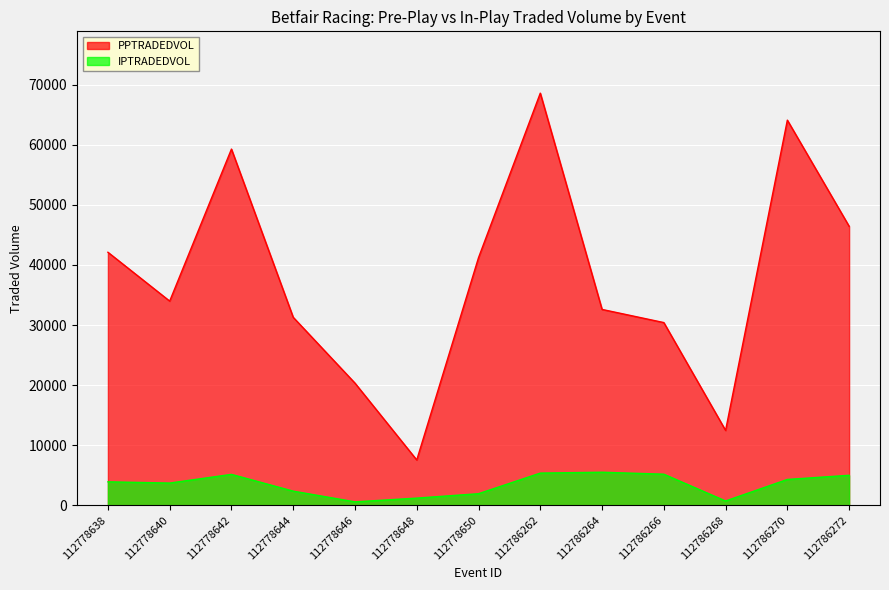

Read the PPTRADEDVOL value at 112778642.

59293.6